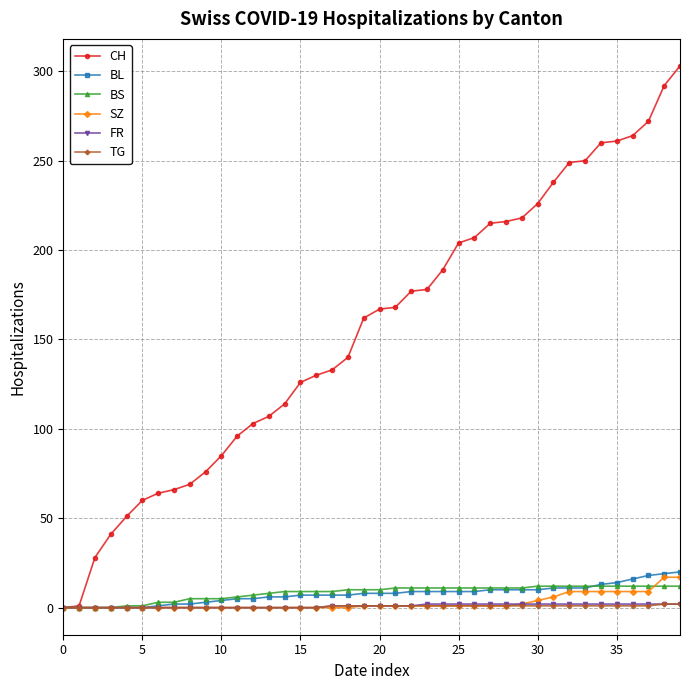

What is the difference between the second highest and minimum values in the SZ series?

17